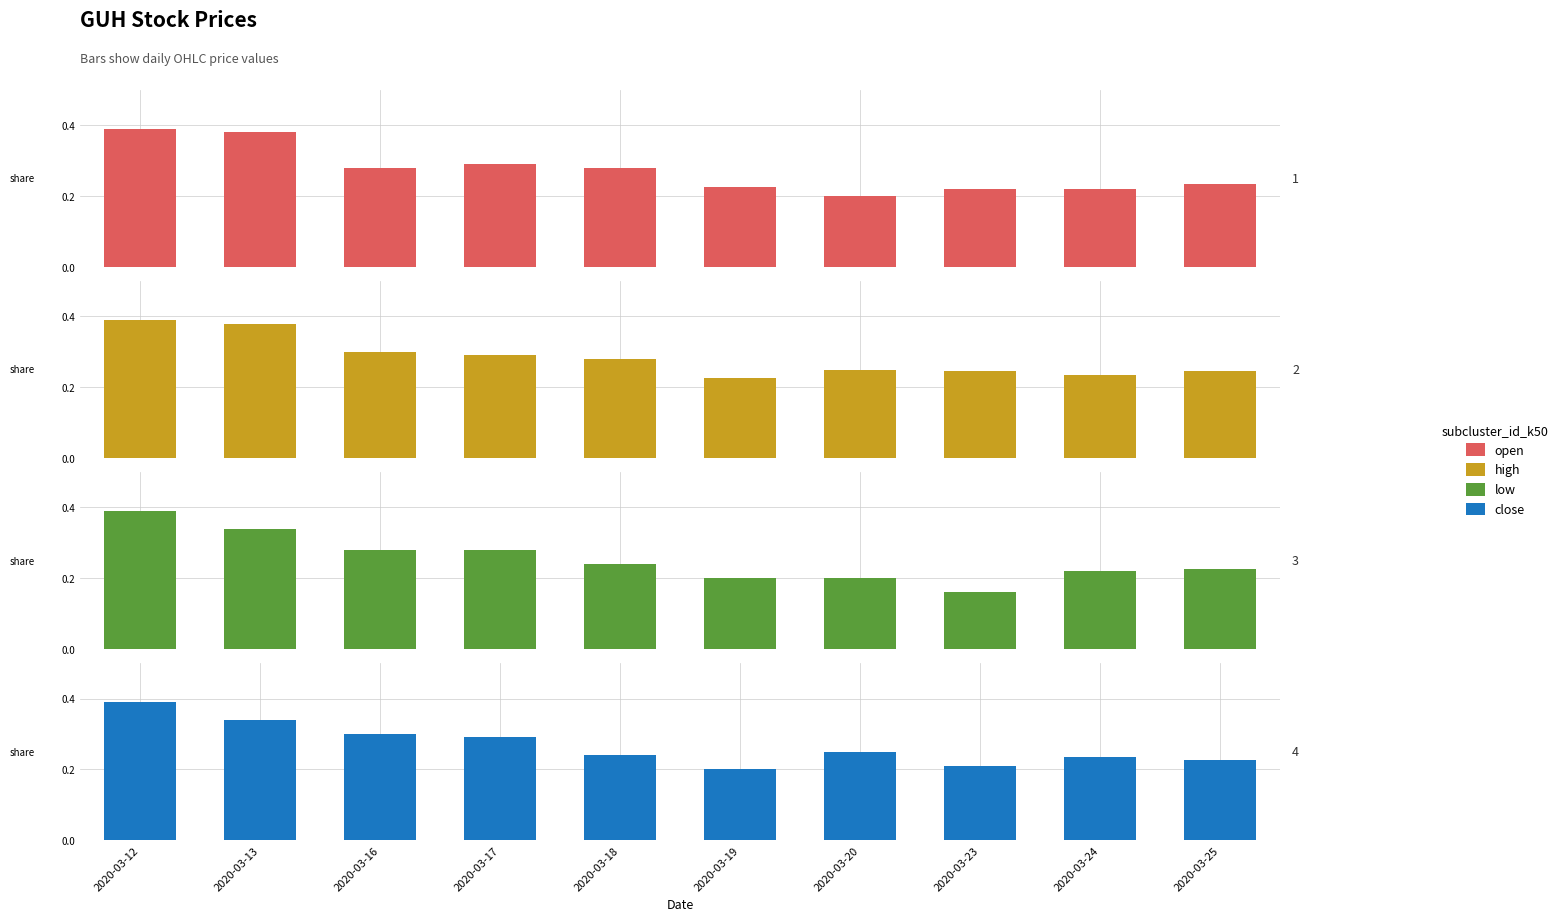

The high series shows 0.4 at 2020-03-23. True or false?

False